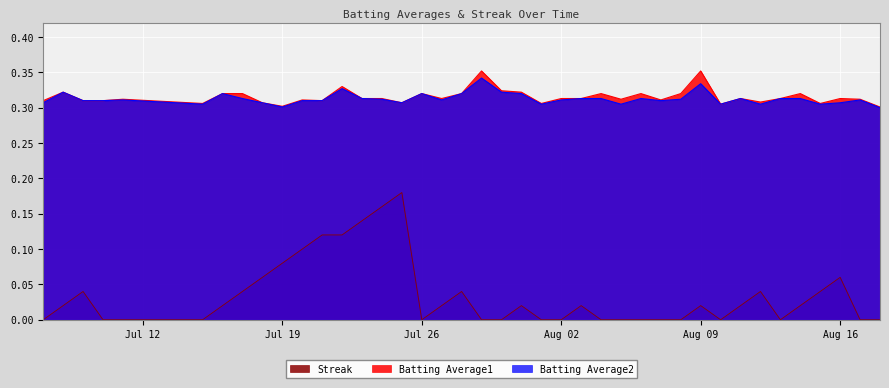

Which series has the largest range (max minus min)?

Streak